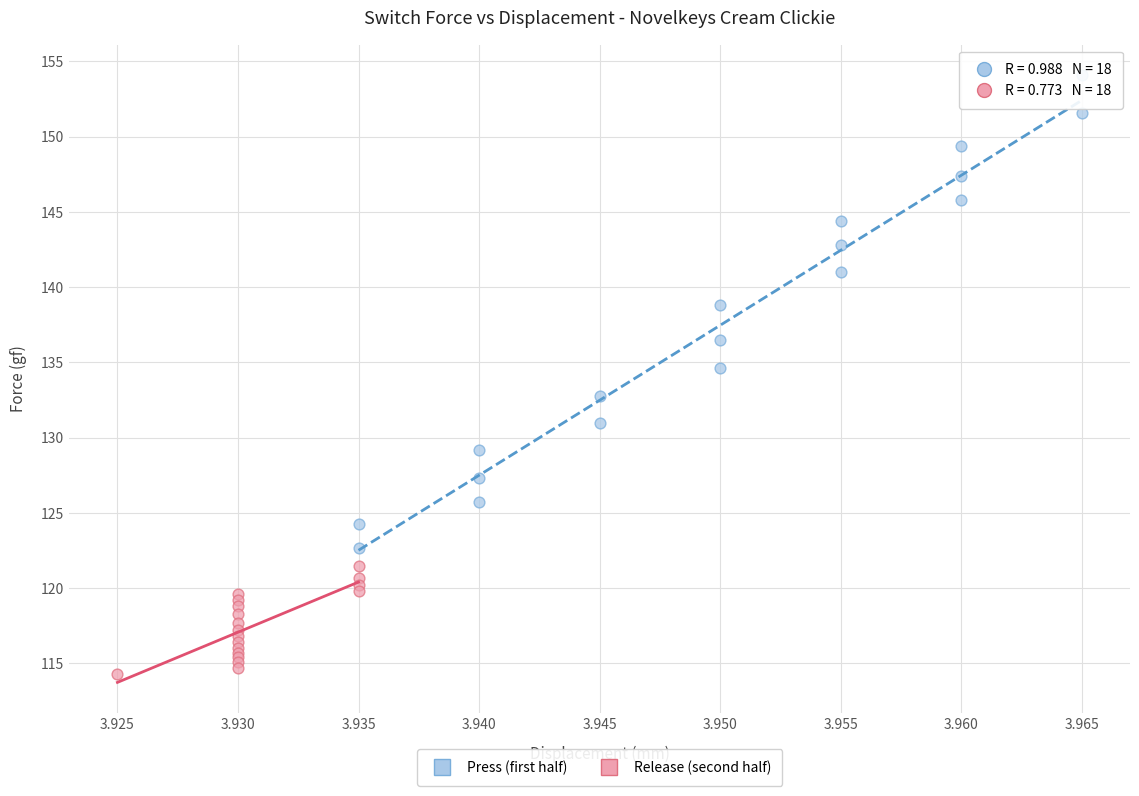

What are all the series names shown in the legend?

Press (first half), Release (second half)